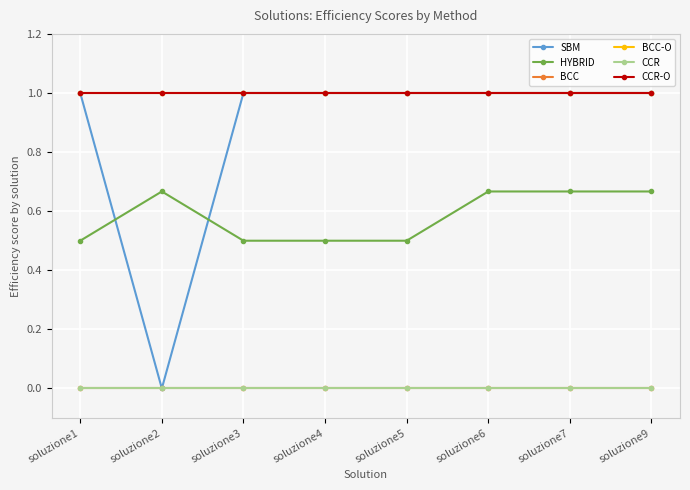

Does the chart have visible grid lines?

Yes